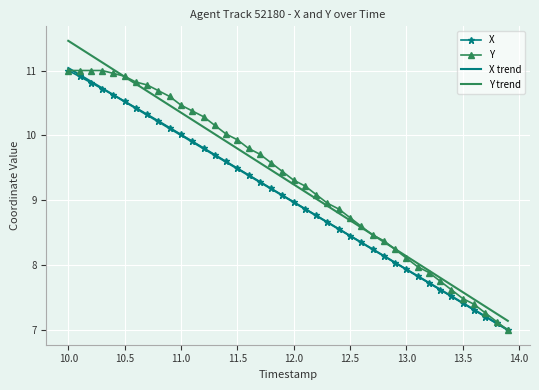

What is the greatest value displayed?

11.5